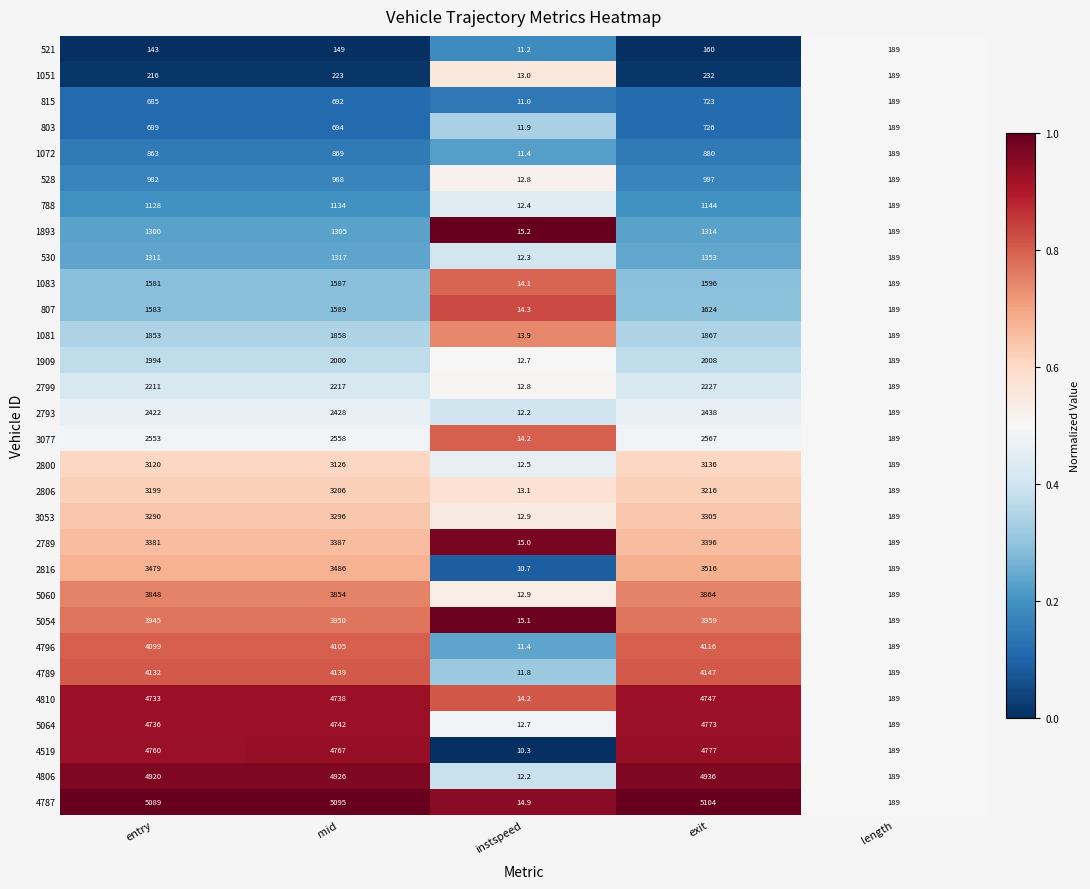

Which series has the largest total across all categories?

4787